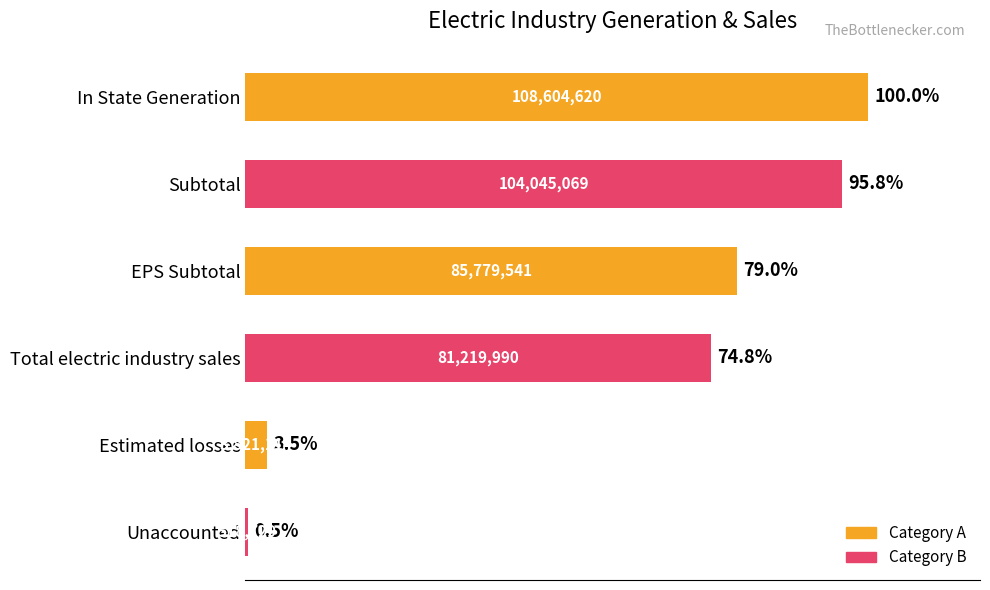

Are the bars horizontal?

Yes